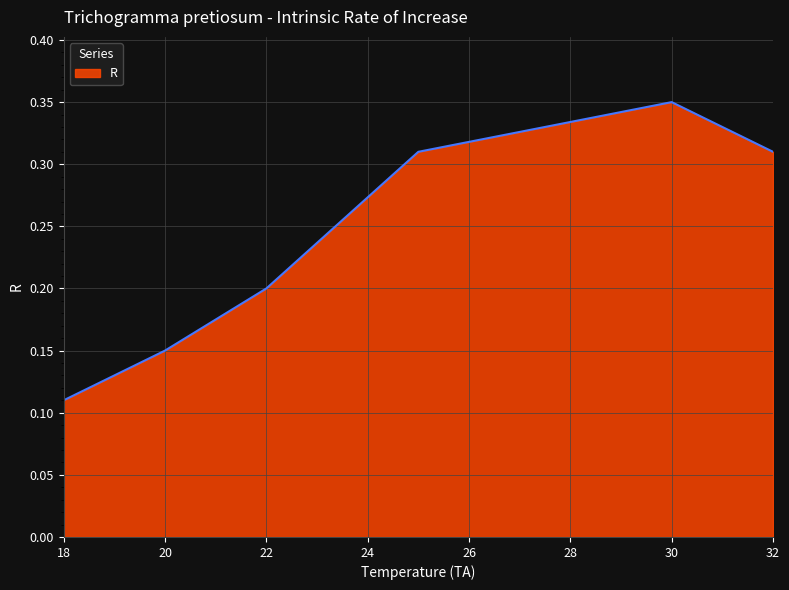

How many distinct data groups are displayed?

1